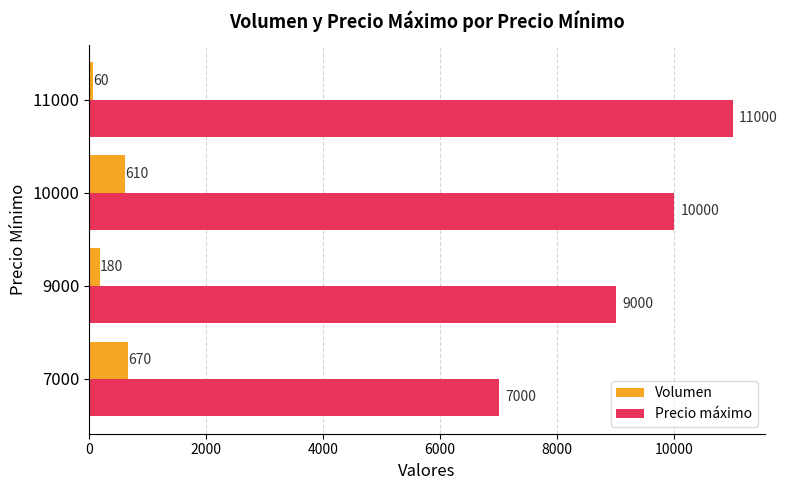

Which series has the largest total across all categories?

Precio máximo